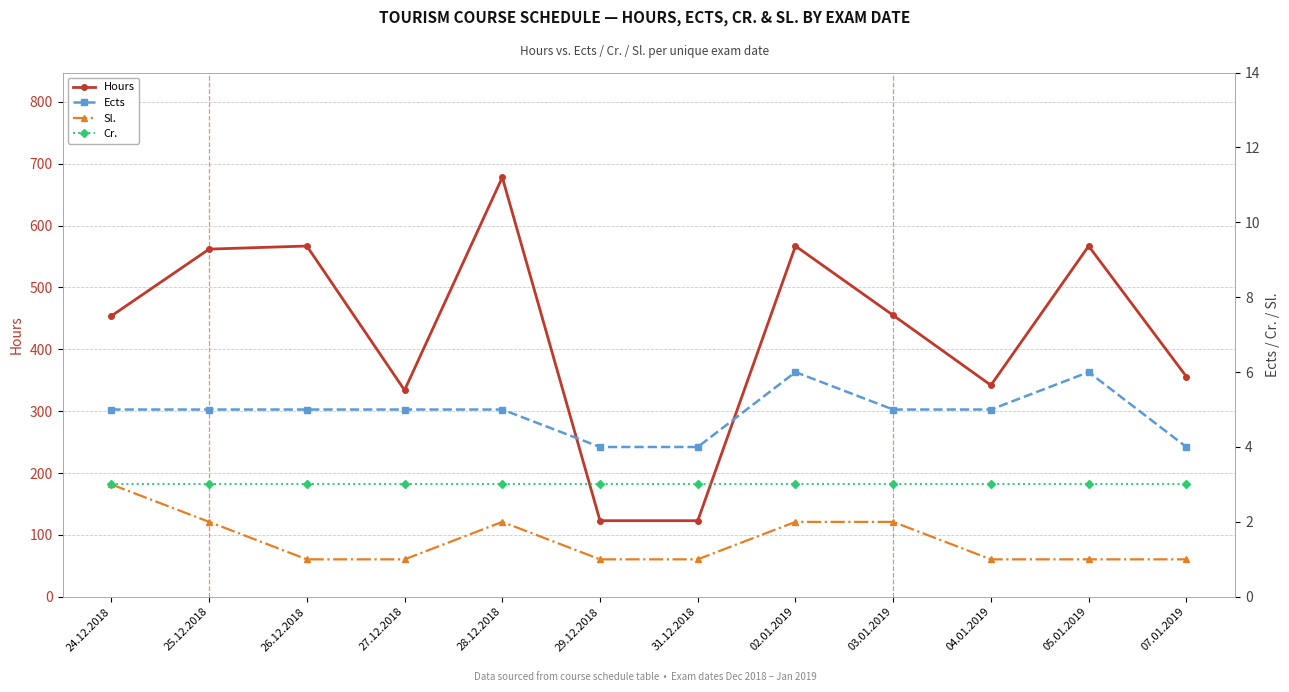

Between 26.12.2018 and 05.01.2019, which is larger?

26.12.2018